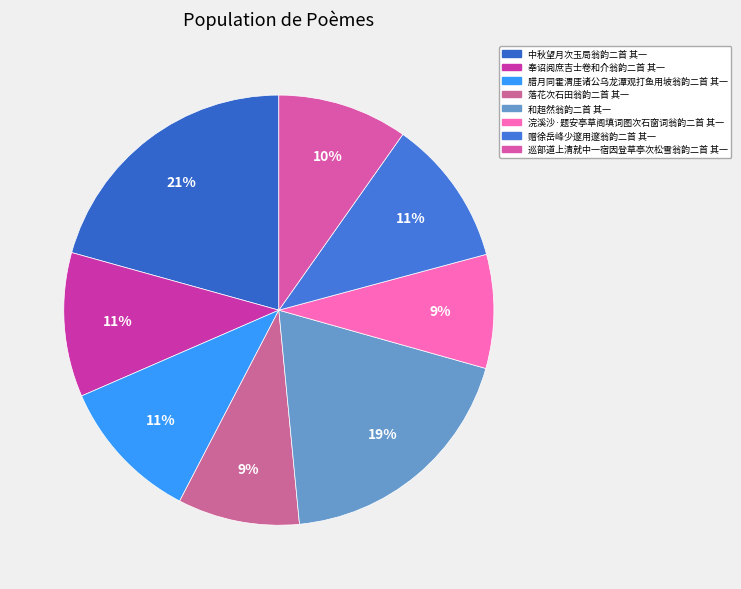

Which has a higher value, 落花次石田翁韵二首 其一 or 奉诏阅庶吉士卷和介翁韵二首 其一?

奉诏阅庶吉士卷和介翁韵二首 其一